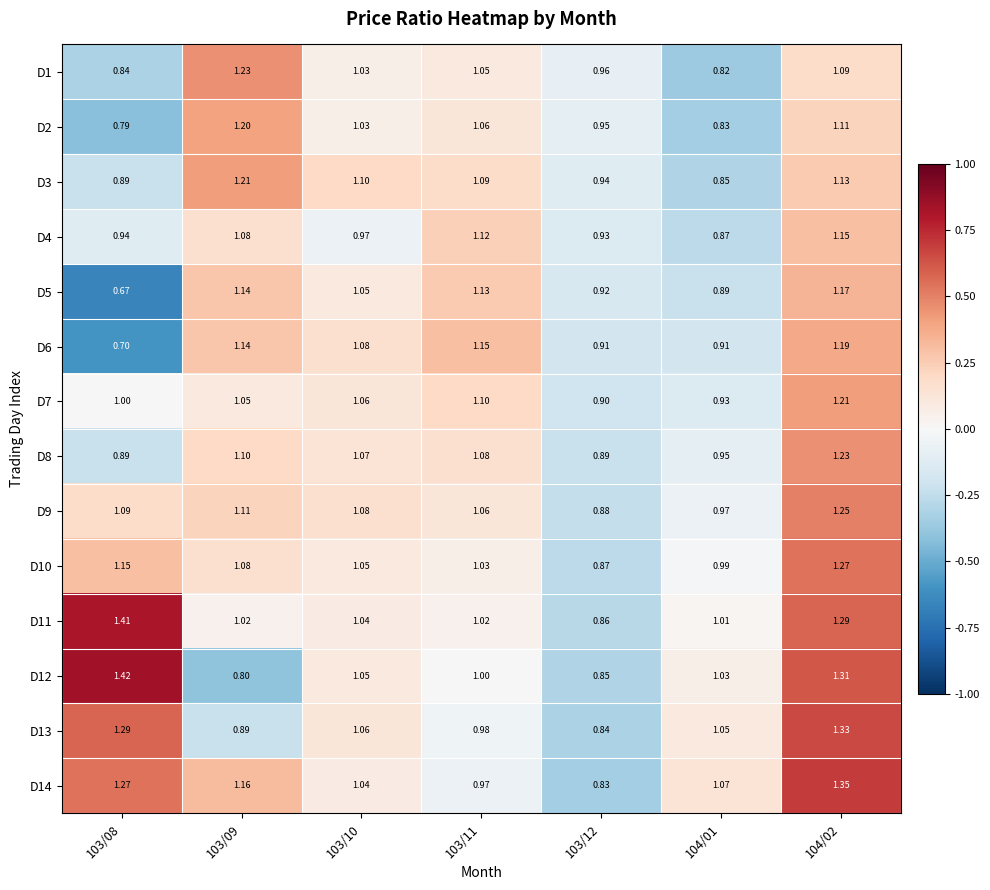

Which series changed the most between 103/10 and 104/01?

D3